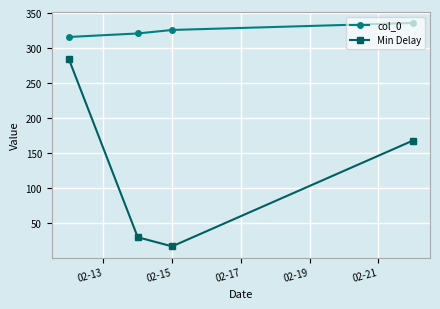

Which series has the widest spread of values?

Min Delay